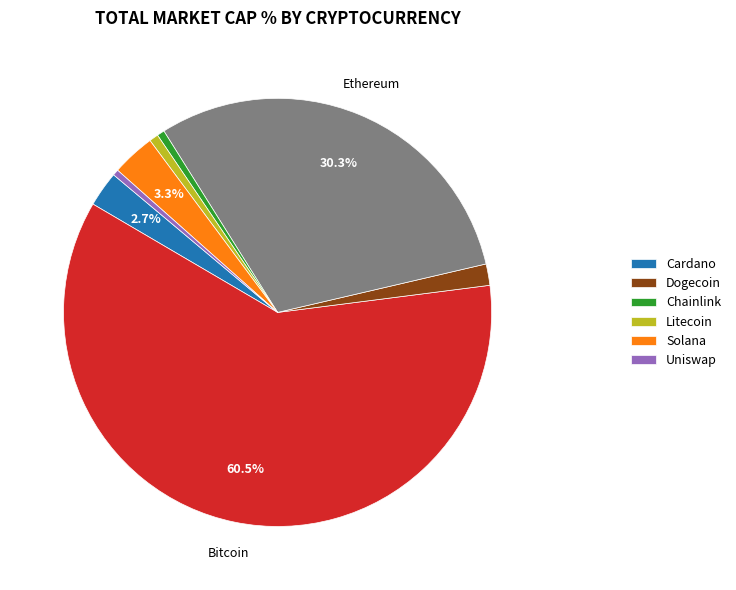

Is there a majority slice in this chart?

Yes